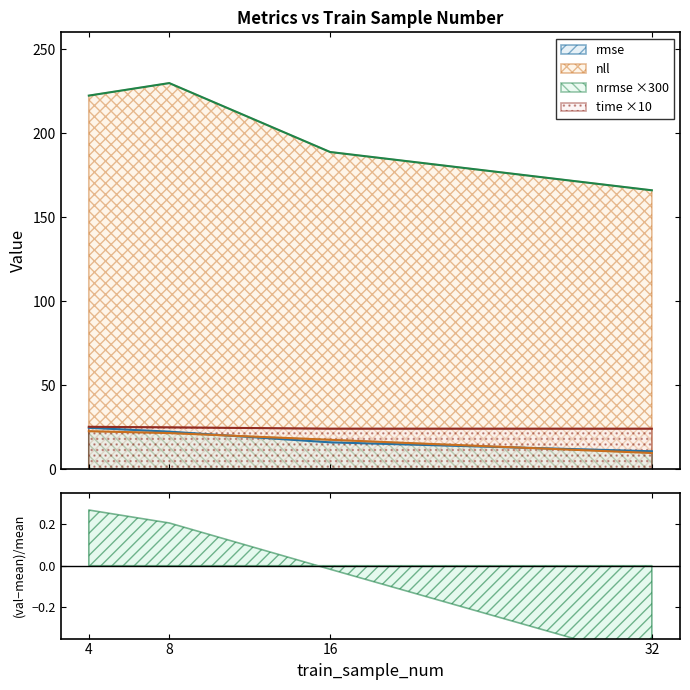

What is the difference between the time values at 4 and 16?

1.1